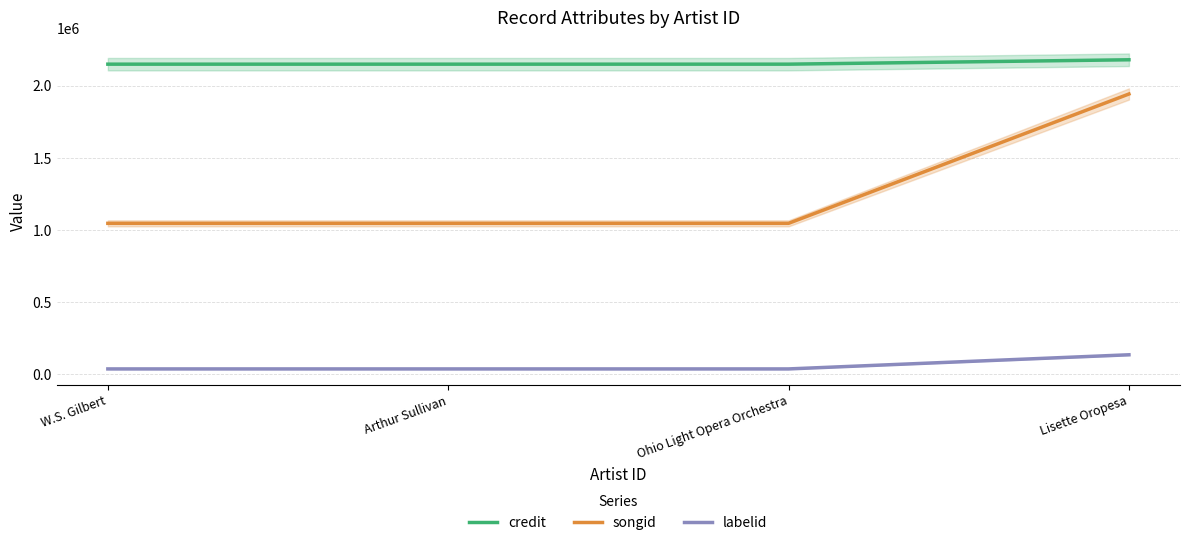

True or false: songid and labelid cross at least once.

False